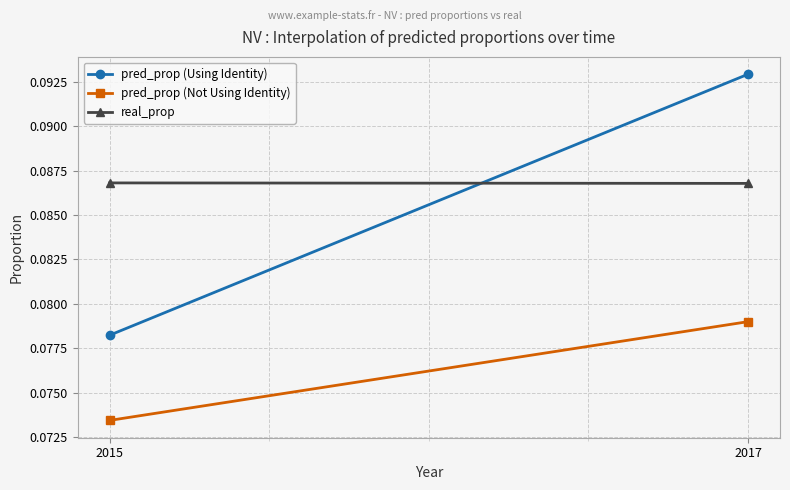

Rank the series at 2017 from lowest to highest value.

pred_prop (Not Using Identity), real_prop, pred_prop (Using Identity)